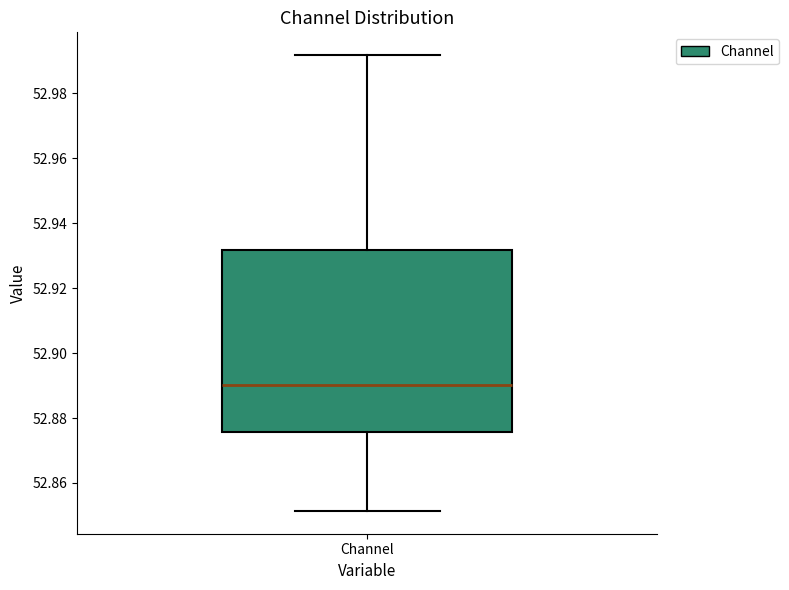

Transcribe this box plot: give where the median line is, the range the box spans, and where the two whiskers end, as read against the y-axis. The values are not printed on the chart, so give them approximately, as read against the axis.

median 52.890, box 52.876 to 52.932, whiskers 52.852 to 52.992